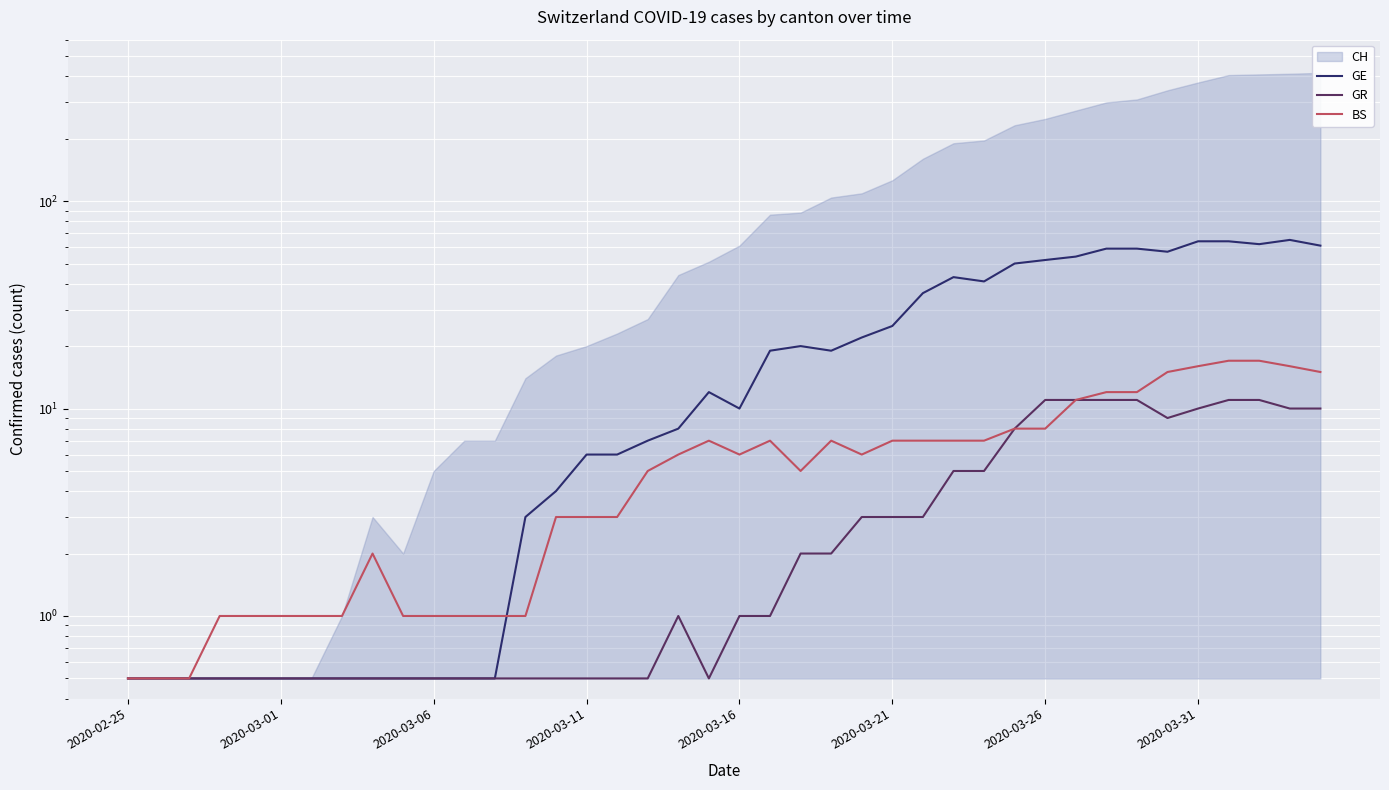

What is the maximum value for GE?

65.0